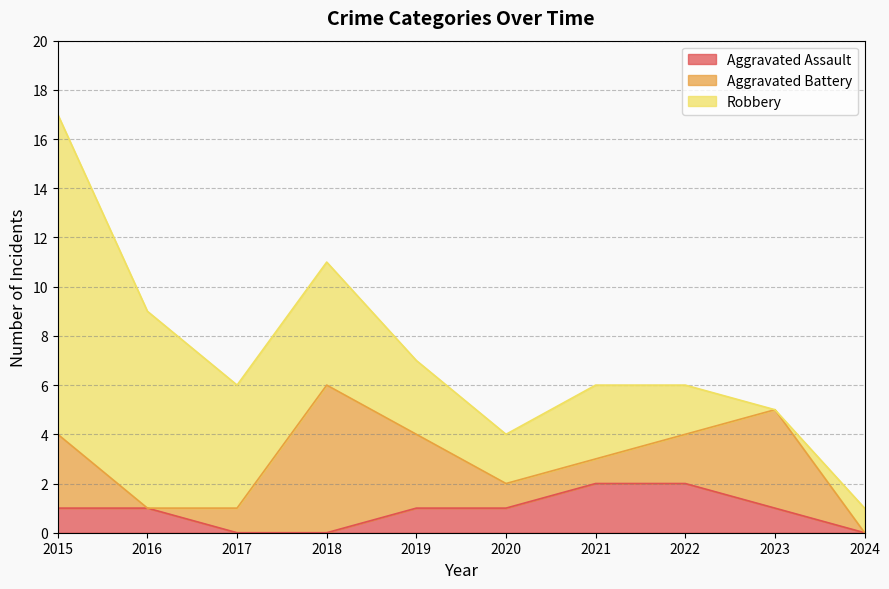

Where do Robbery and Aggravated Assault first cross each other?

2023 and 2024